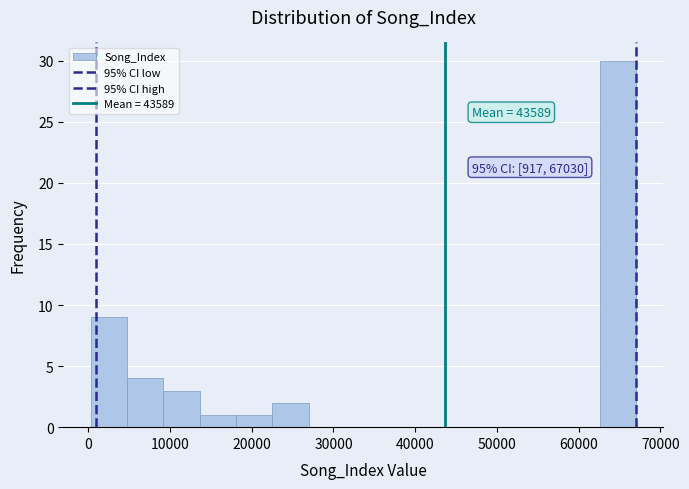

Which range on the x-axis has the tallest bar?

63000 to 67000